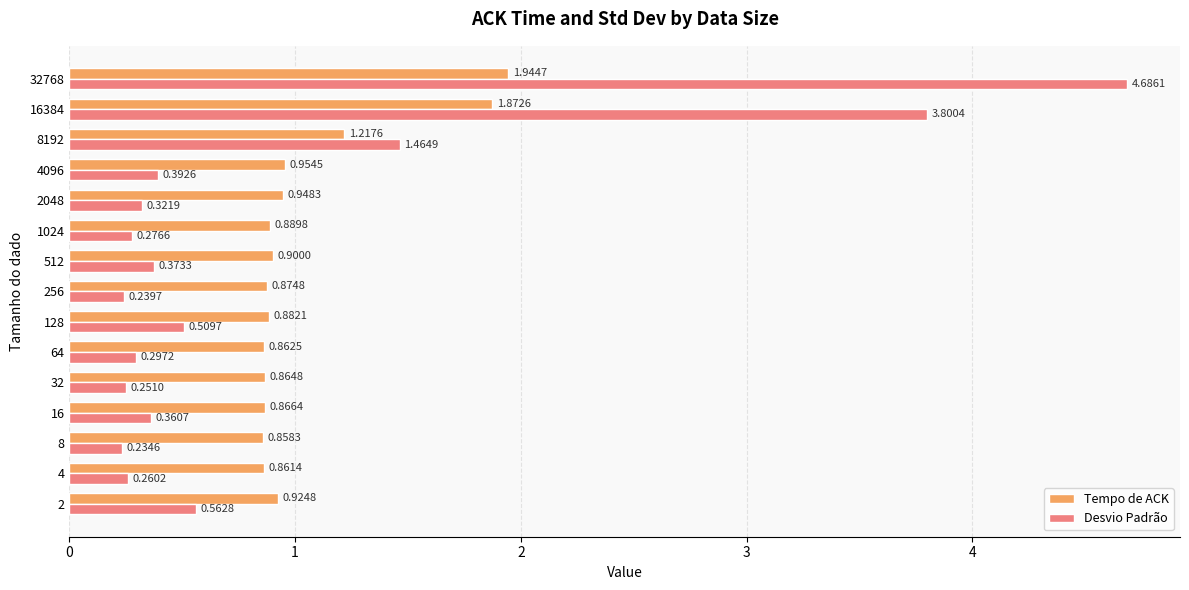

What is the sum of all Tempo de ACK values?

15.7